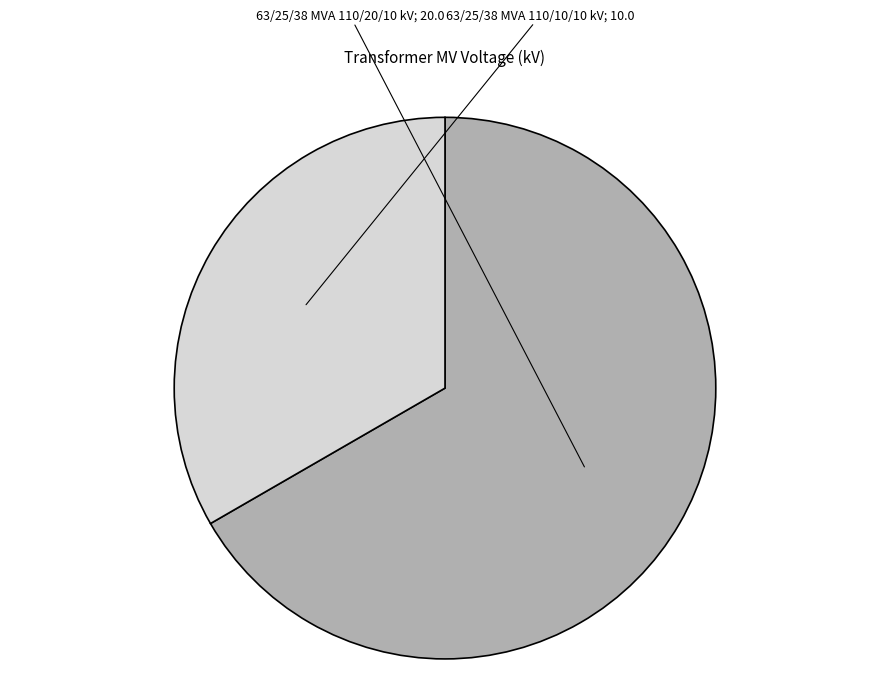

Is there any slice that represents more than half of the pie?

Yes